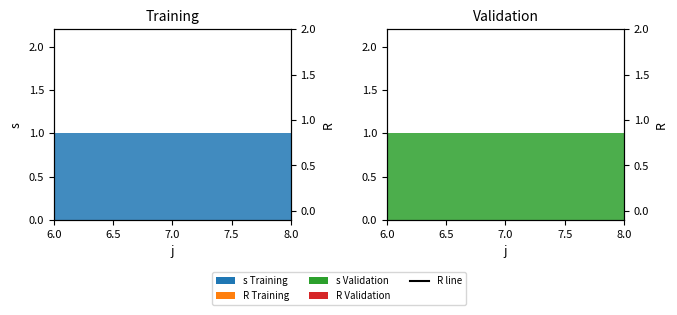

Between 8.0 and 7.0, which is larger?

7.0